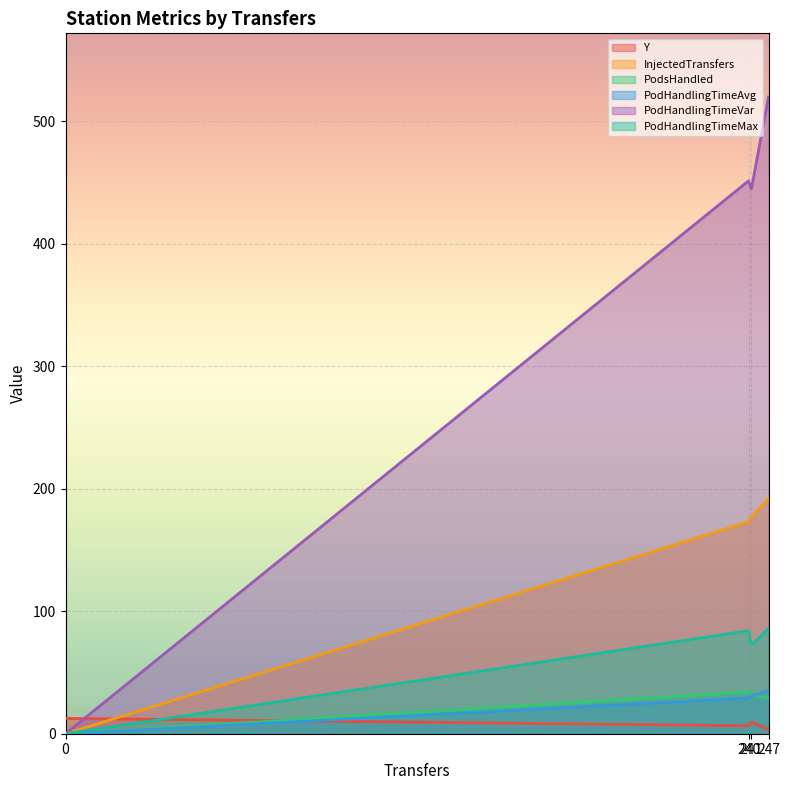

True or false: PodsHandled and PodHandlingTimeVar cross at least once.

False